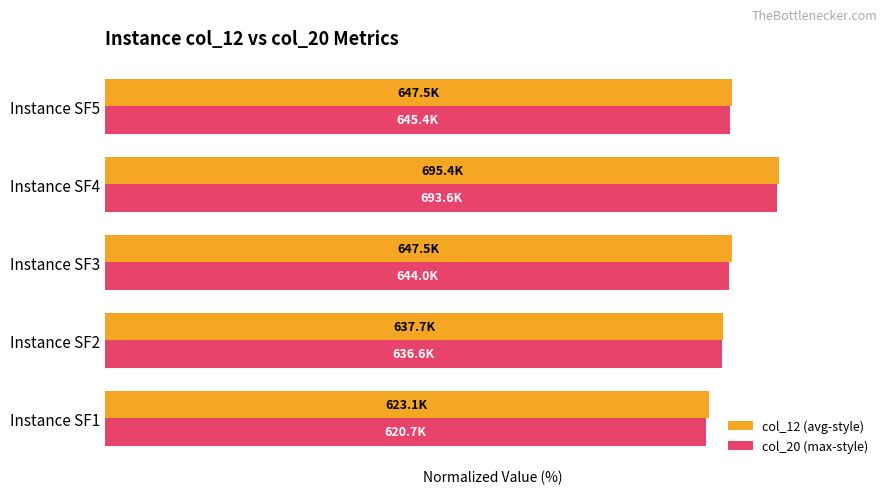

What are all the series names shown in the legend?

col_12 (avg-style), col_20 (max-style)